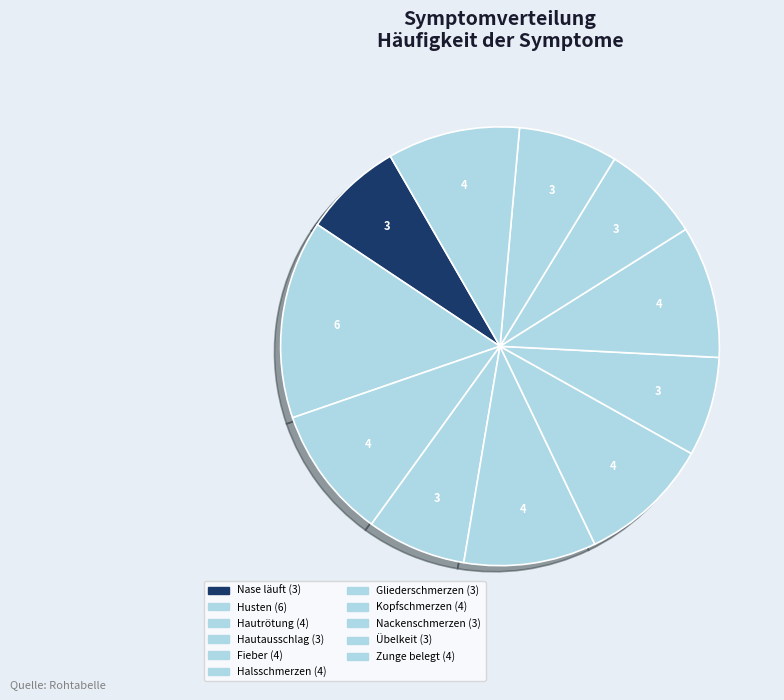

How many segments does this pie chart have?

11